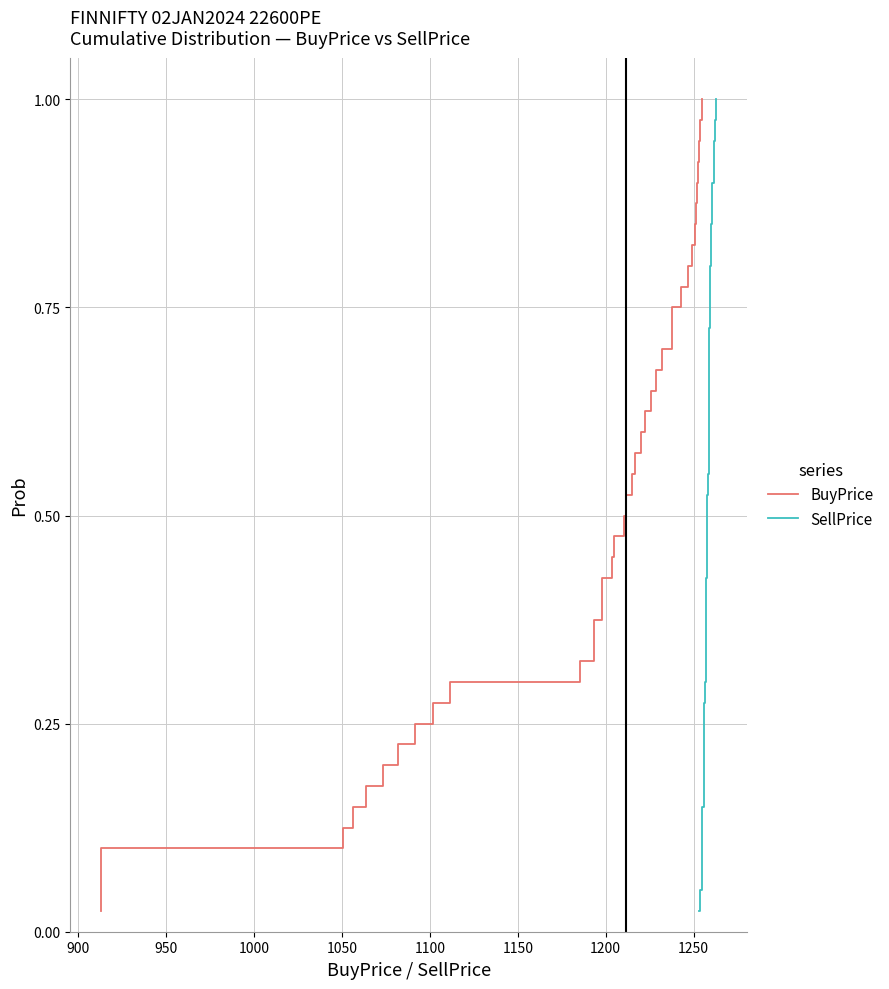

What is the label of the 3rd point from the left?

950